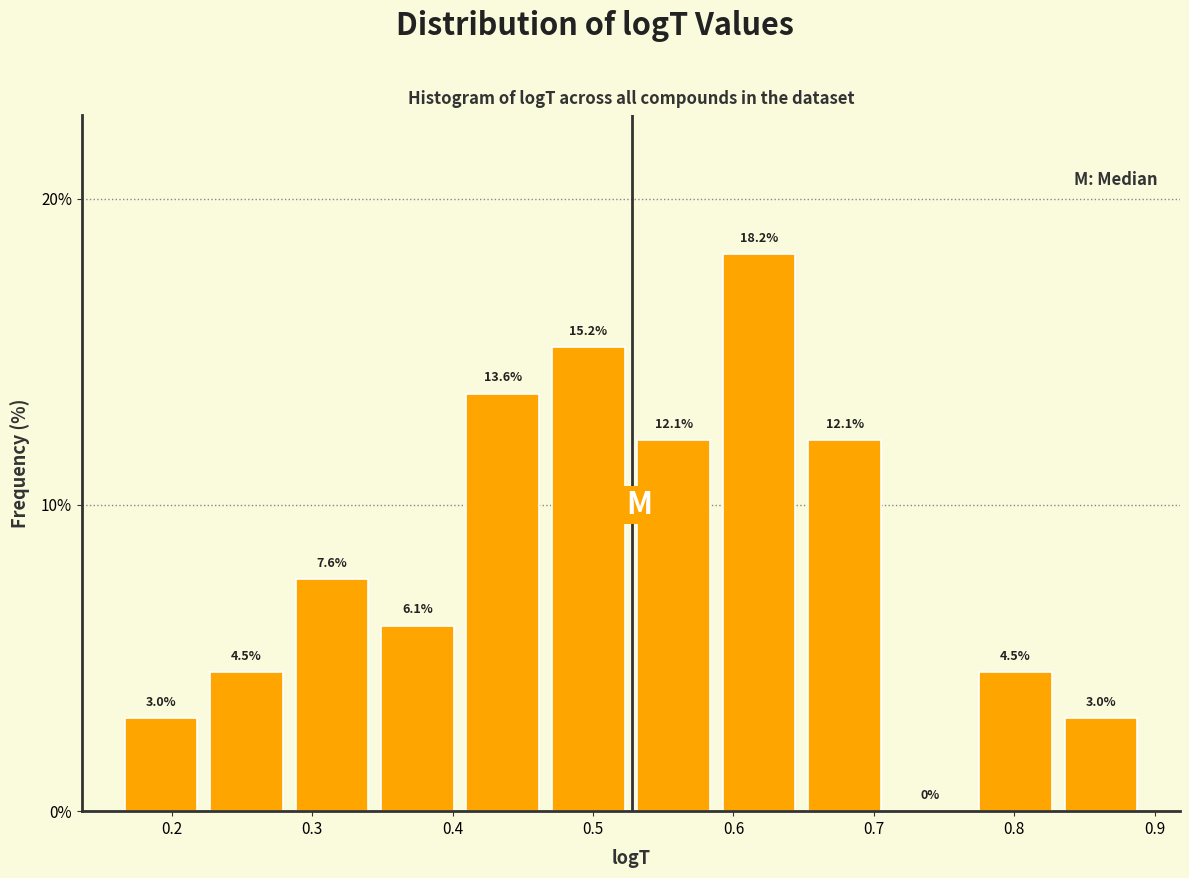

Reading left to right, transcribe this chart: for each bar, give the range it covers on the x-axis and its height. The bar edges are not printed on the chart, so give them approximately, as read against the axis.

0.16 to 0.22: 3.0
0.22 to 0.28: 4.5
0.28 to 0.34: 7.6
0.34 to 0.41: 6.1
0.41 to 0.47: 13.6
0.47 to 0.53: 15.2
0.53 to 0.59: 12.1
0.59 to 0.65: 18.2
0.65 to 0.71: 12.1
0.71 to 0.77: 0.0
0.77 to 0.83: 4.5
0.83 to 0.89: 3.0